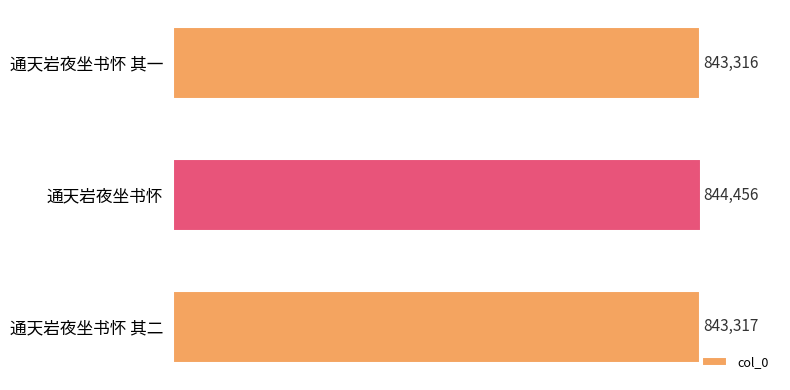

Reading top to bottom, transcribe all the data shown in this chart.

通天岩夜坐书怀 其一=843316	通天岩夜坐书怀=844456	通天岩夜坐书怀 其二=843317